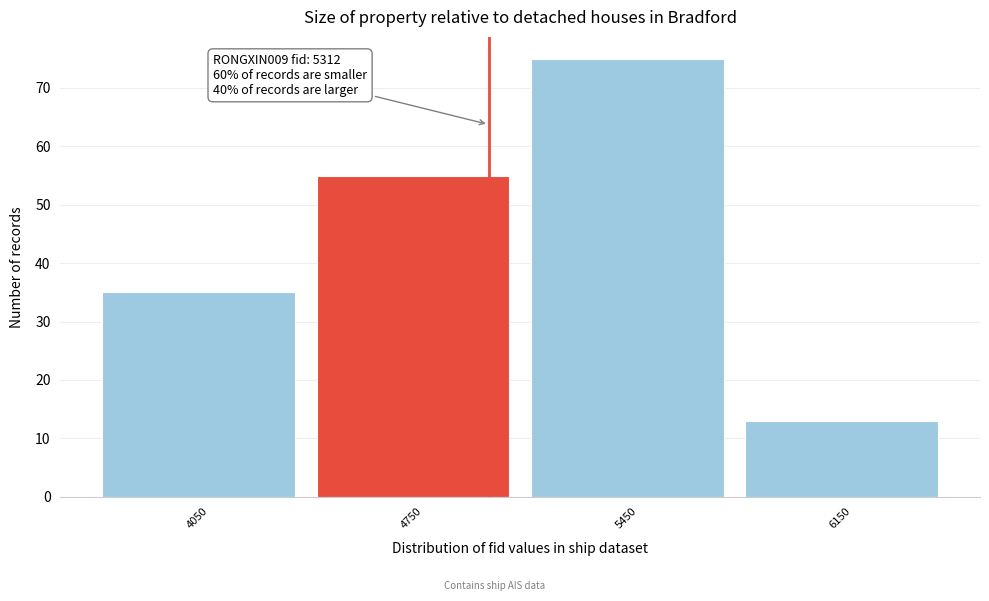

Reading left to right, list all the values displayed in this chart.

4050=35	4750=55	5450=75	6150=13